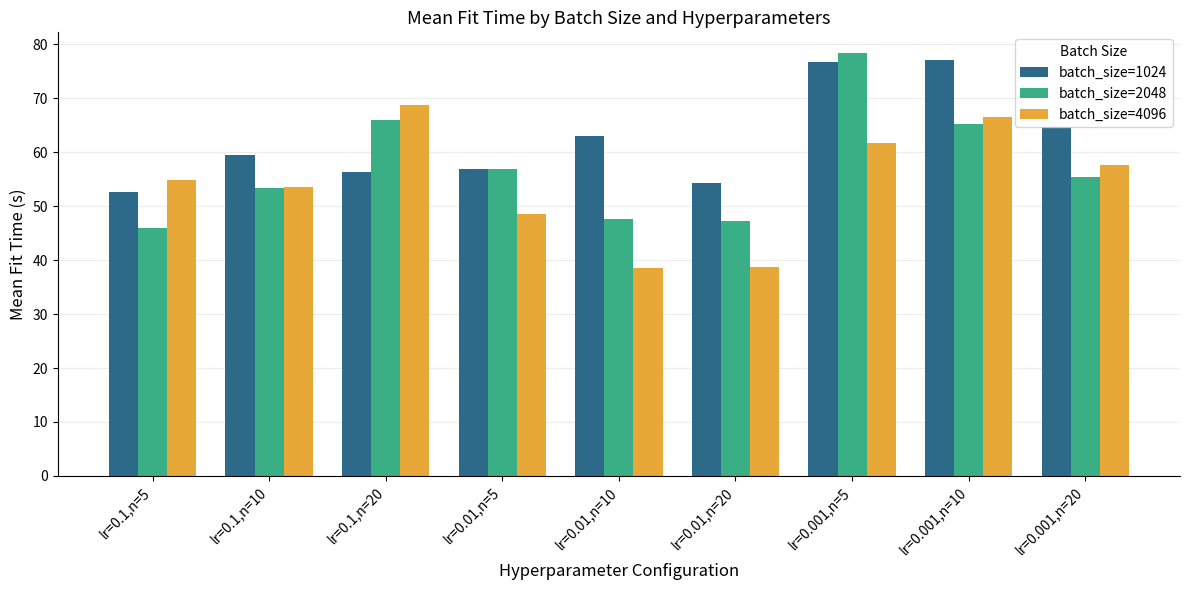

At which category does the chart reach its peak across all series?

lr=0.001,n=5